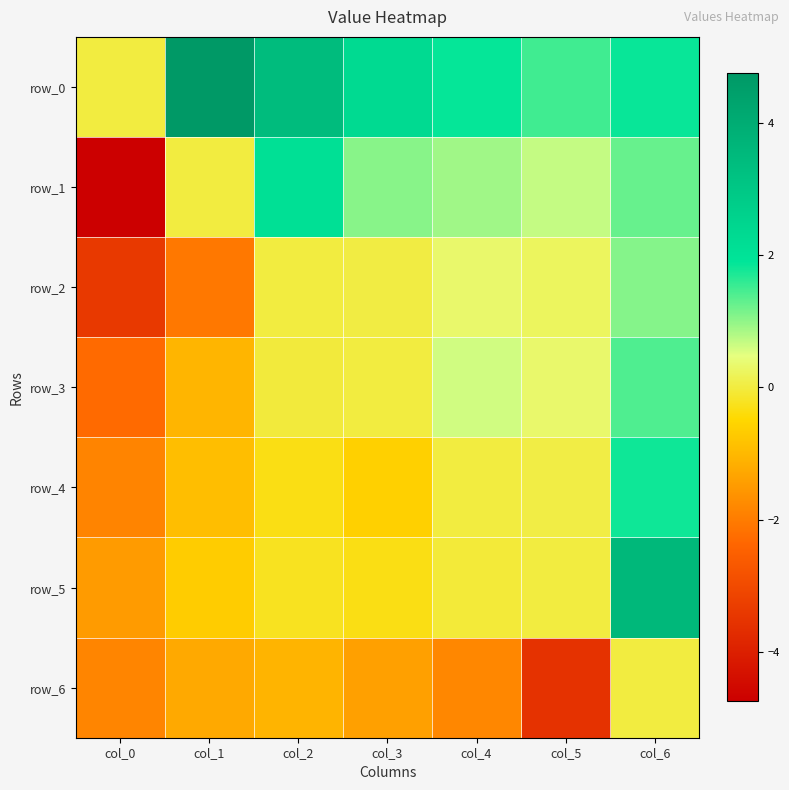

List the series in order of their peak value, highest first.

row_0, row_5, row_1, row_4, row_3, row_2, row_6